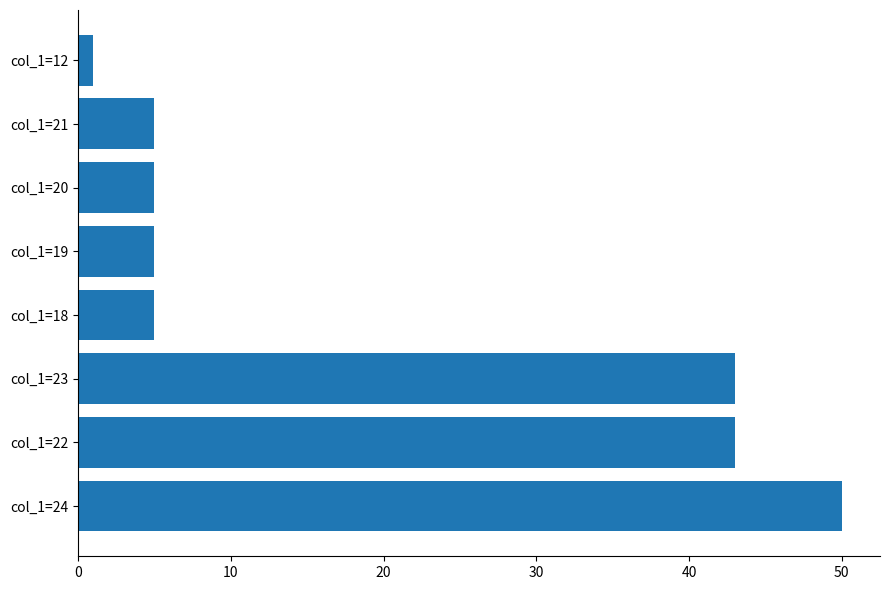

Which label corresponds to the largest value in the chart?

col_1=24